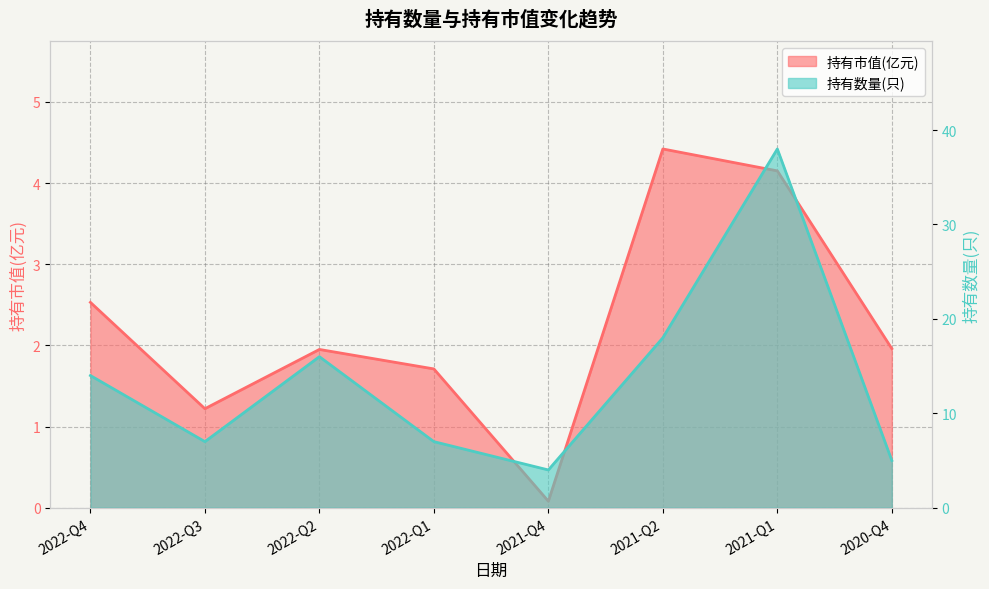

How many distinct data groups are displayed?

2